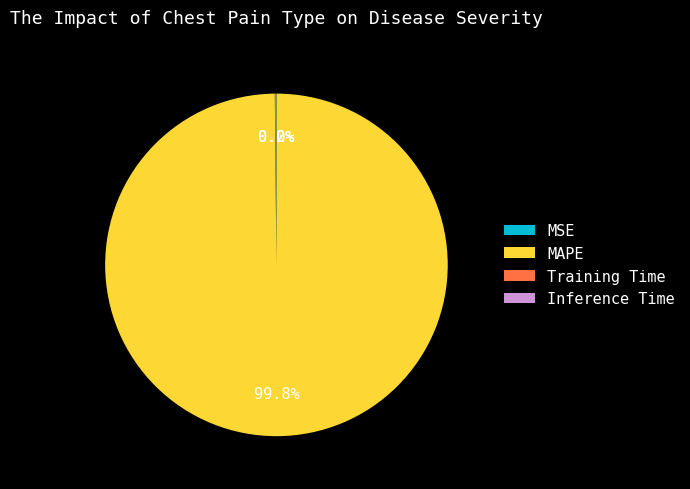

What is the largest slice in the pie chart?

MAPE